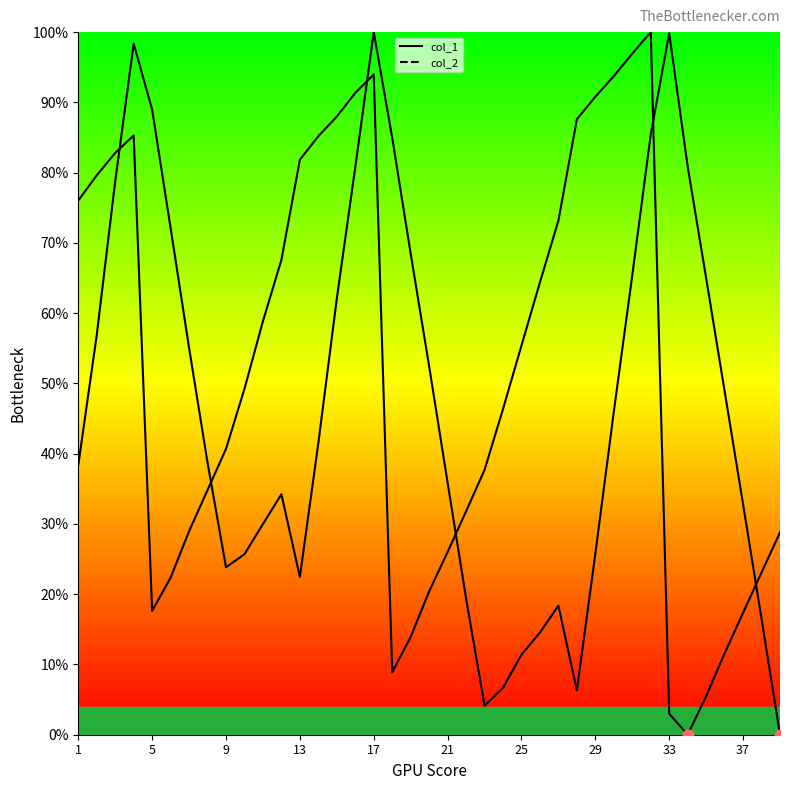

Which series has the widest spread of Y values?

col_1 line